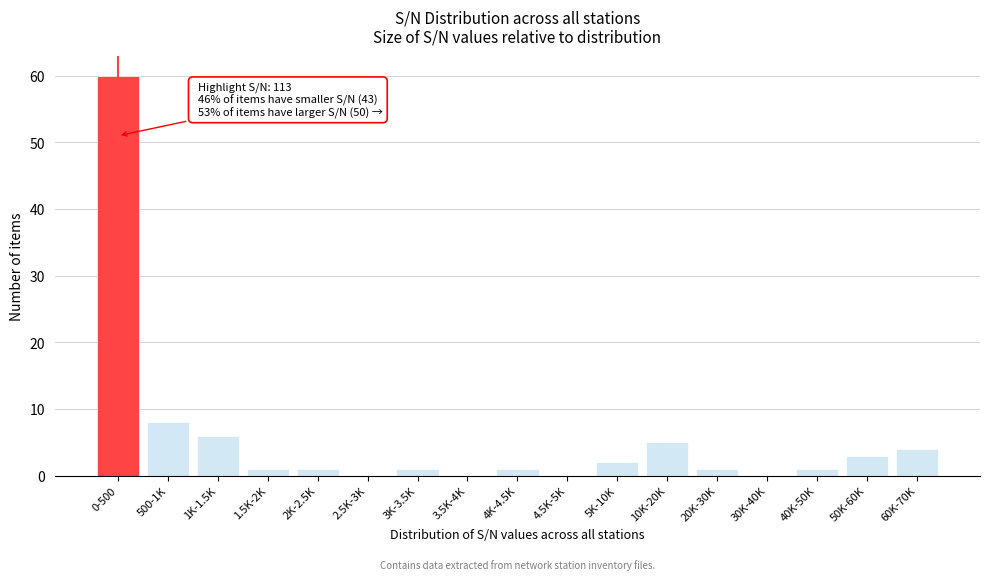

Reading left to right, transcribe all the data shown in this chart.

0-500=60	500-1K=8	1K-1.5K=6	1.5K-2K=1	2K-2.5K=1	2.5K-3K=0	3K-3.5K=1	3.5K-4K=0	4K-4.5K=1	4.5K-5K=0	5K-10K=2	10K-20K=5	20K-30K=1	30K-40K=0	40K-50K=1	50K-60K=3	60K-70K=4